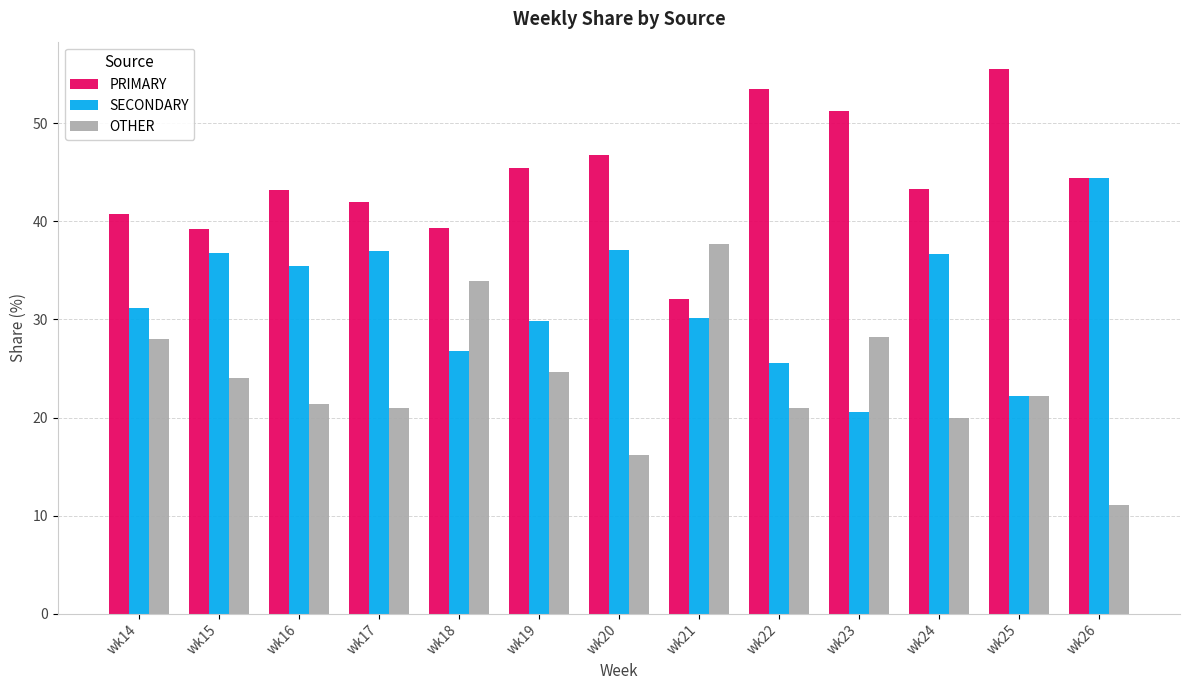

What is the lowest value of the OTHER series?

11.1